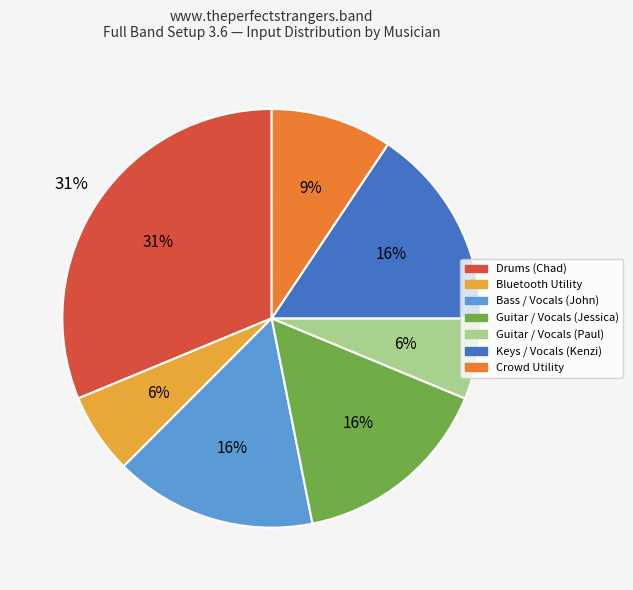

Which slice is the smallest?

Bluetooth Utility